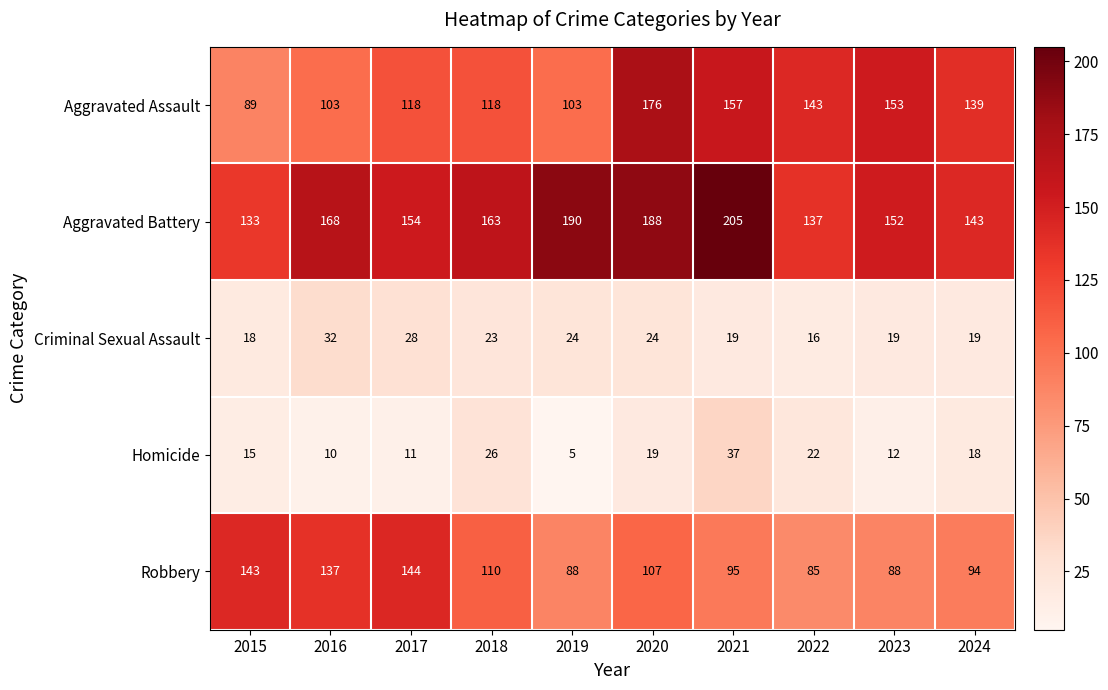

The Robbery series shows 57 at 2021. True or false?

False